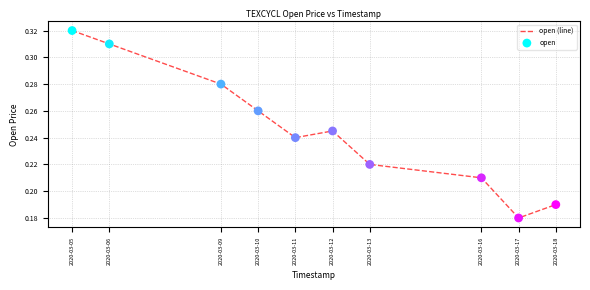

Which has a higher value, 2020-03-18 or 2020-03-05?

2020-03-05